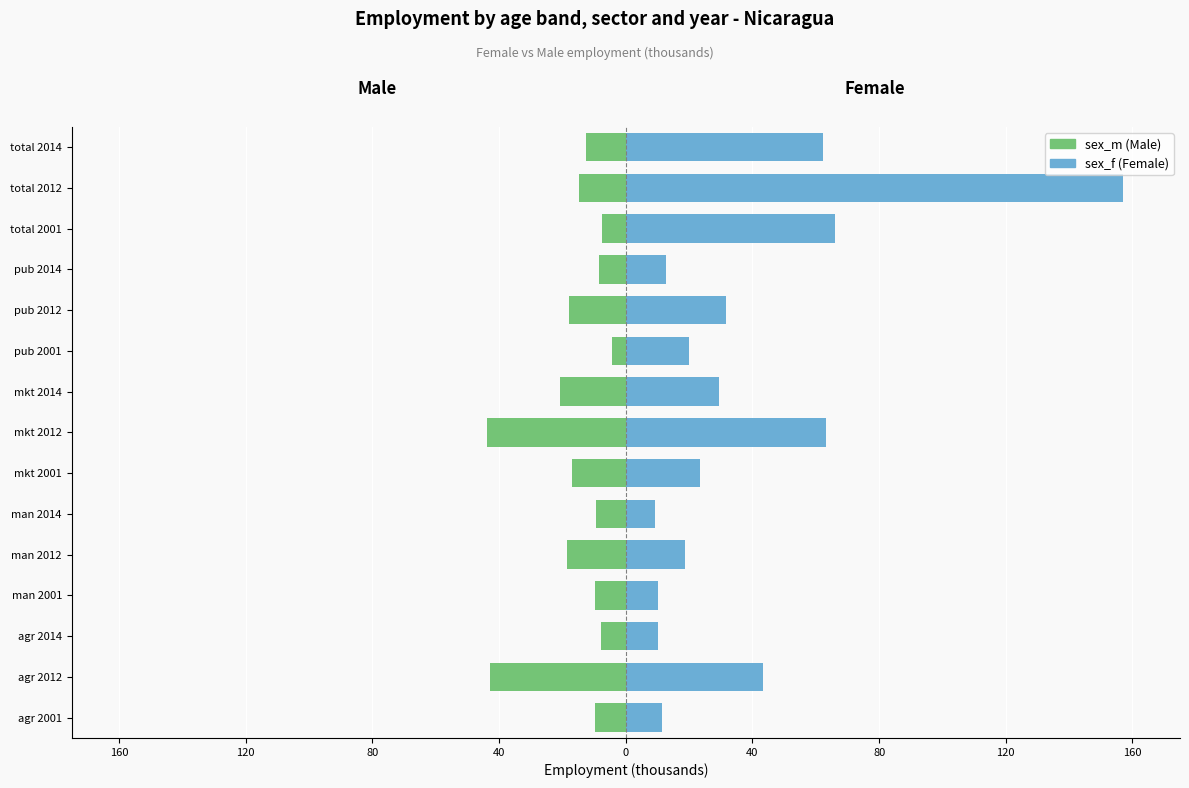

How many bars are there in each group?

2